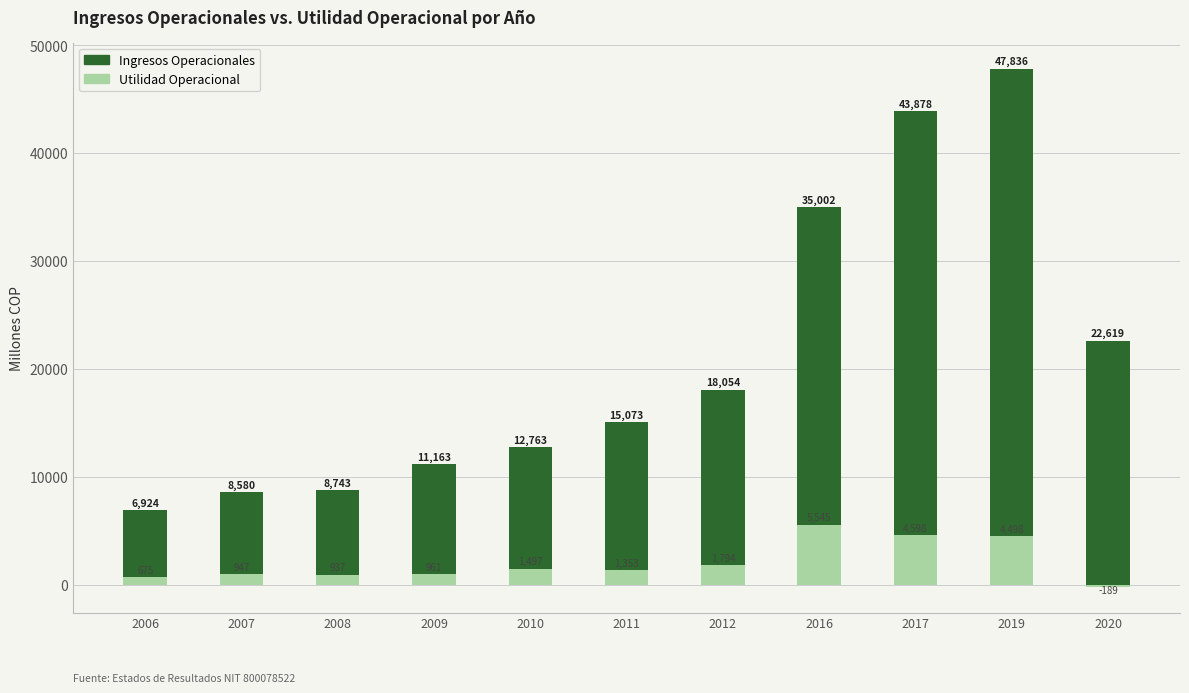

Where does the Ingresos Operacionales series first go above 15073?

2011